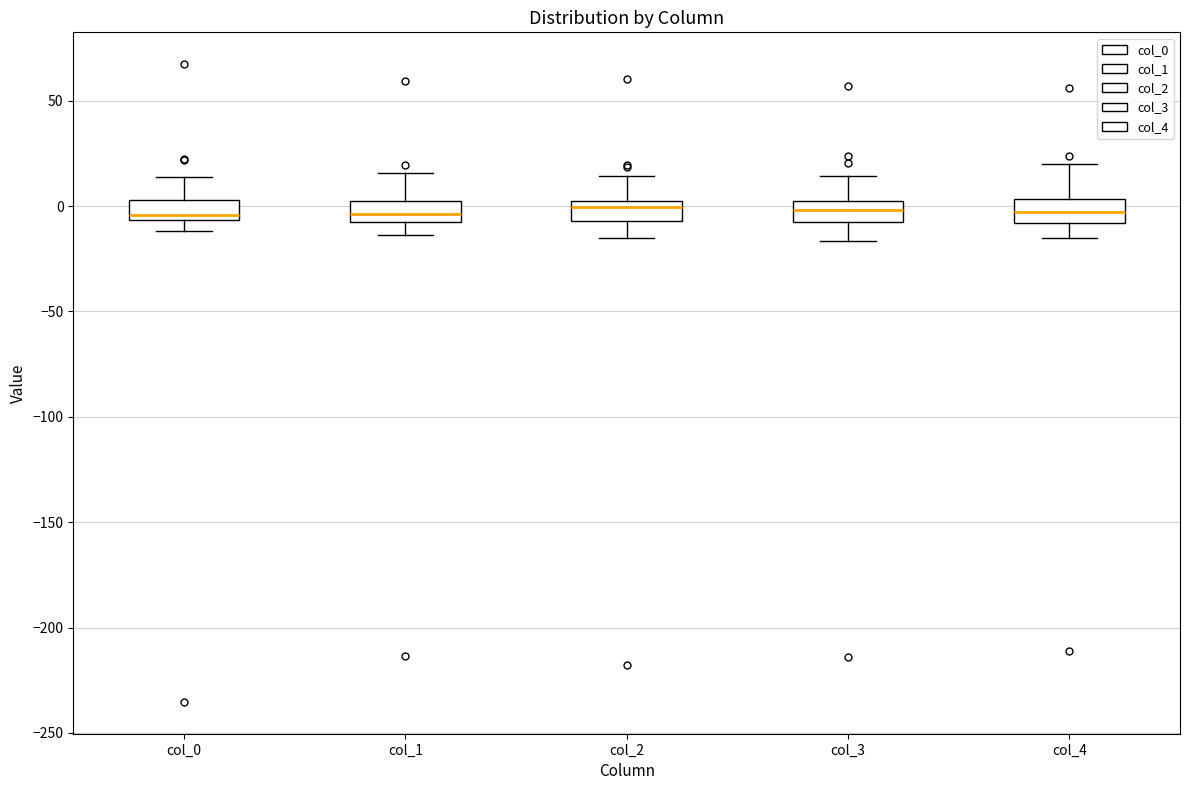

Reading left to right, transcribe this box plot: for each box, give where its median line is, the range the box spans, and where its two whiskers end, as read against the y-axis. The values are not printed on the chart, so give them approximately, as read against the axis.

col_0: median -5 (just above the box's lower edge), box -5 to 5, whiskers -10 to 15
col_1: median -5 (inside the box), box -5 to 0, whiskers -15 to 15
col_2: median 0 (just below the box's upper edge), box -5 to 0, whiskers -15 to 15
col_3: median 0 (inside the box), box -10 to 0, whiskers -15 to 15
col_4: median -5, box -10 to 5, whiskers -15 to 20